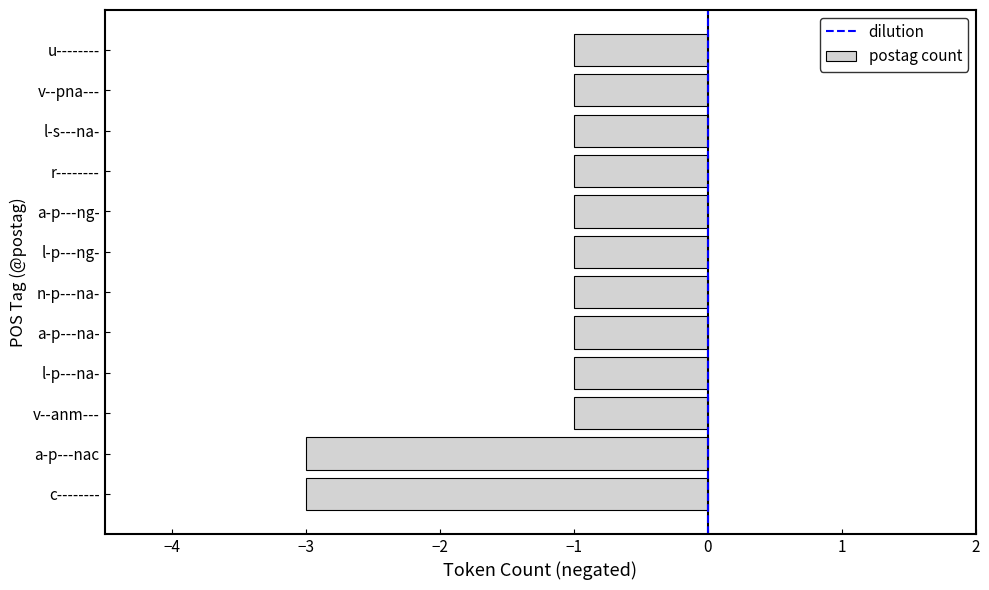

What is the change in value from c-------- to a-p---ng-?

+2